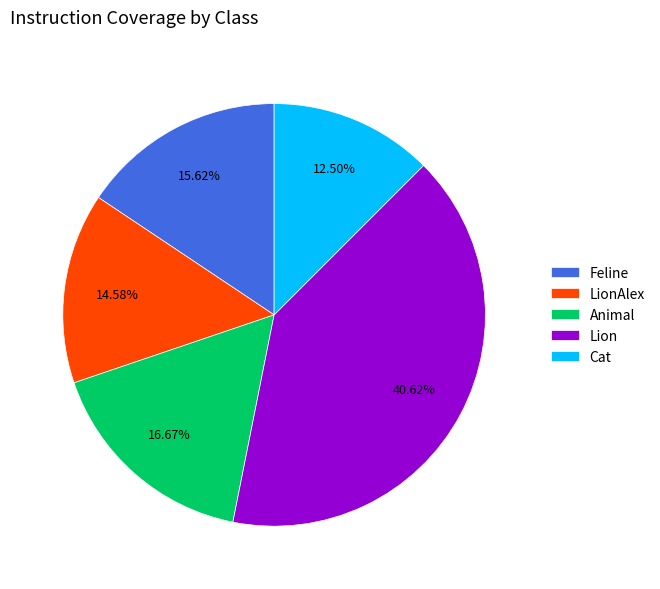

Is Animal the majority of the pie?

No